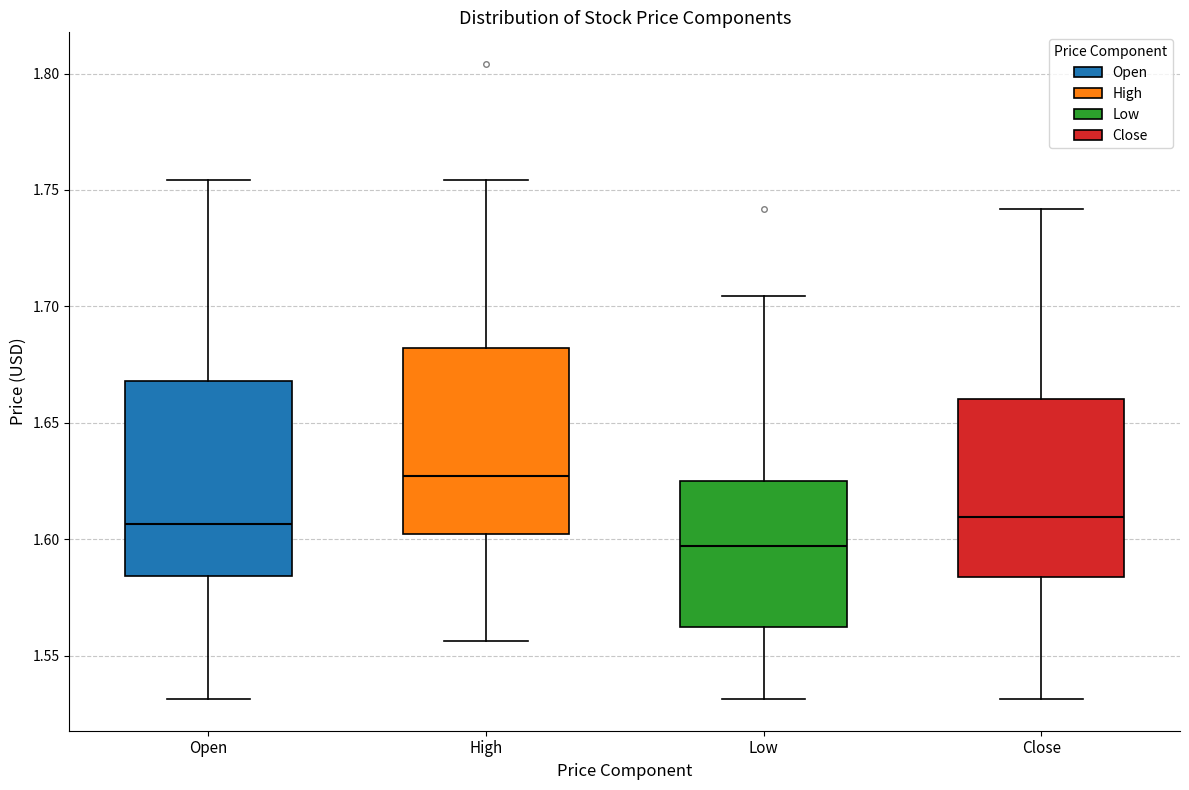

Reading left to right, transcribe this box plot: for each box, give where its median line is, the range the box spans, and where its two whiskers end, as read against the y-axis. The values are not printed on the chart, so give them approximately, as read against the axis.

Open: median 1.605, box 1.585 to 1.670, whiskers 1.530 to 1.755
High: median 1.625, box 1.600 to 1.680, whiskers 1.555 to 1.755
Low: median 1.595, box 1.560 to 1.625, whiskers 1.530 to 1.705
Close: median 1.610, box 1.585 to 1.660, whiskers 1.530 to 1.740